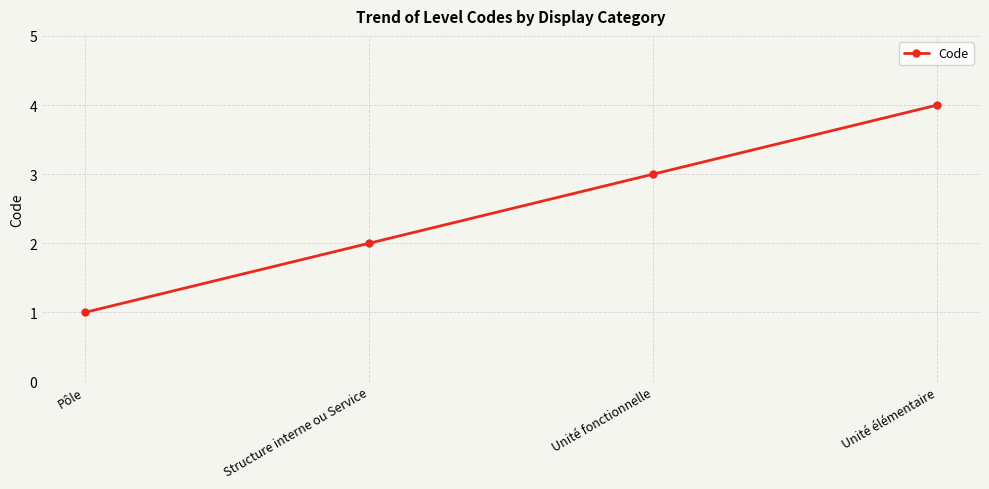

Does the chart have visible grid lines?

Yes